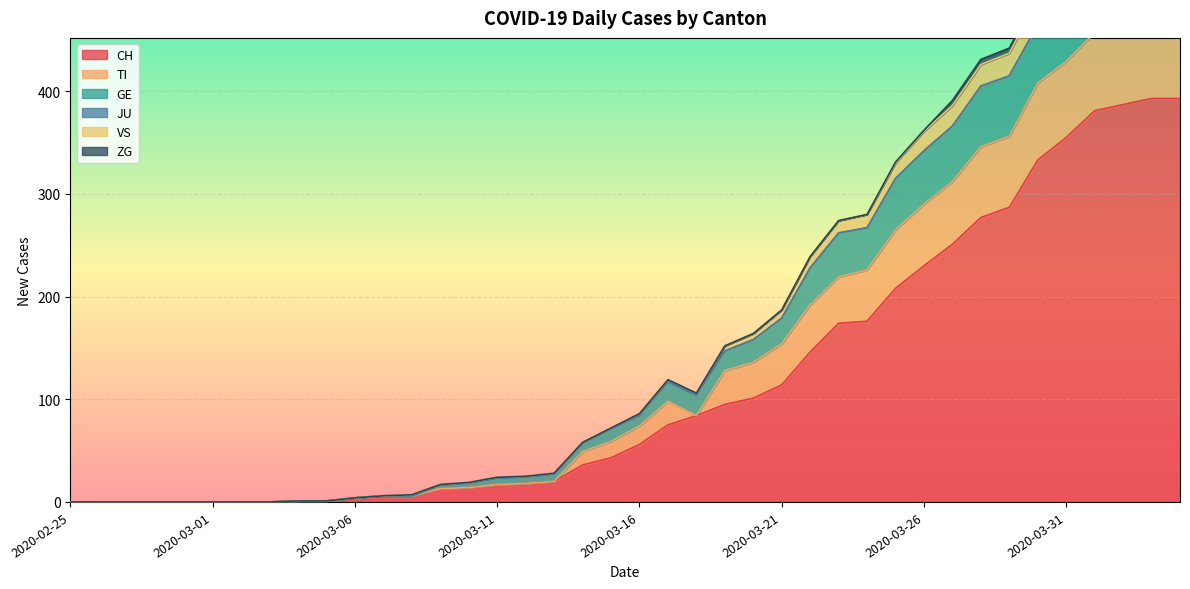

The value of TI at 2020-03-09 is 4. True or false?

False